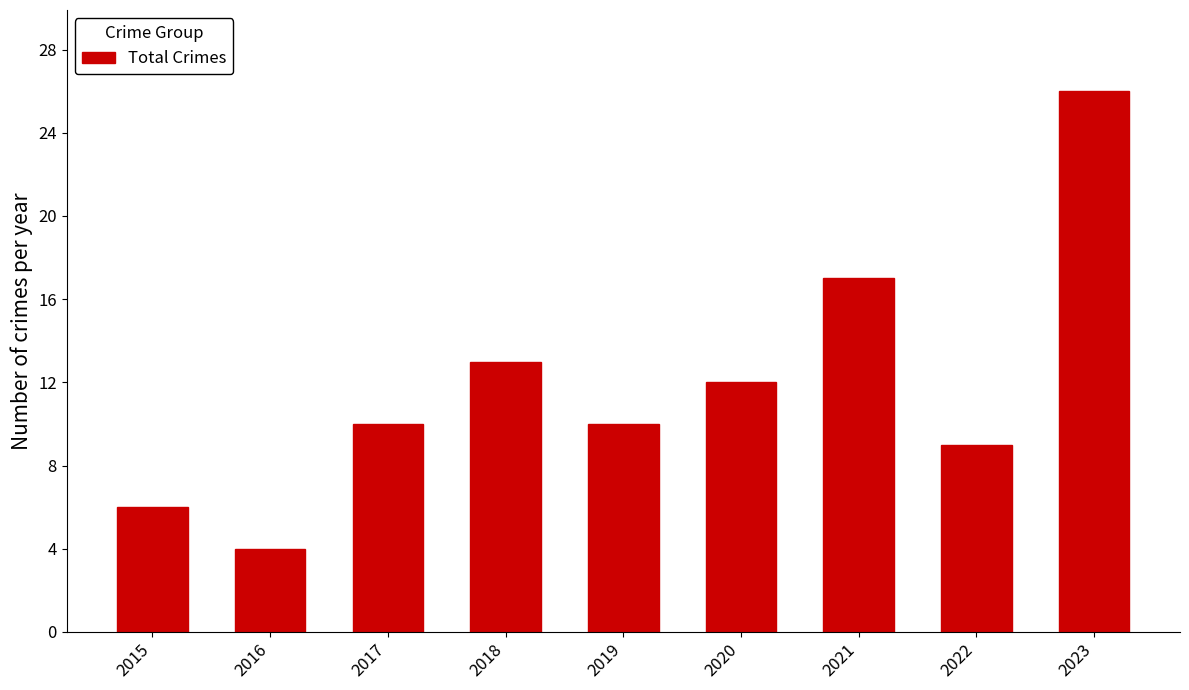

The value at 2016 is 2. True or false?

False